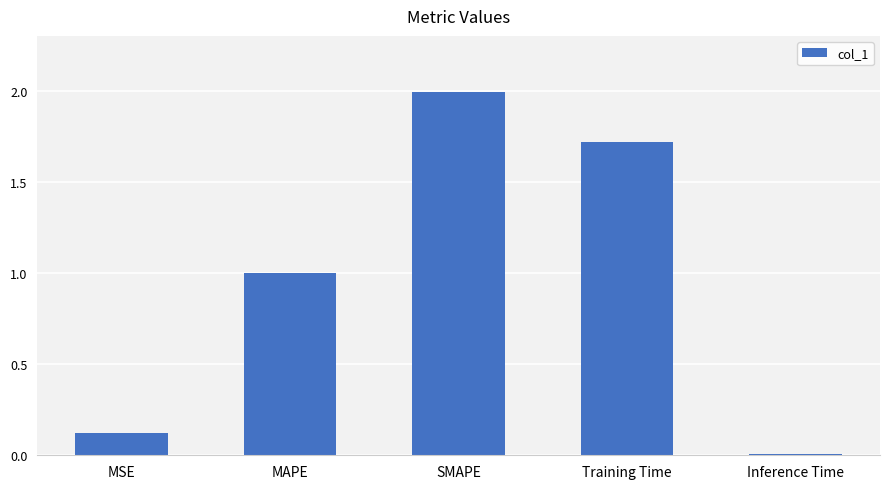

Which category has the highest value across all series?

SMAPE